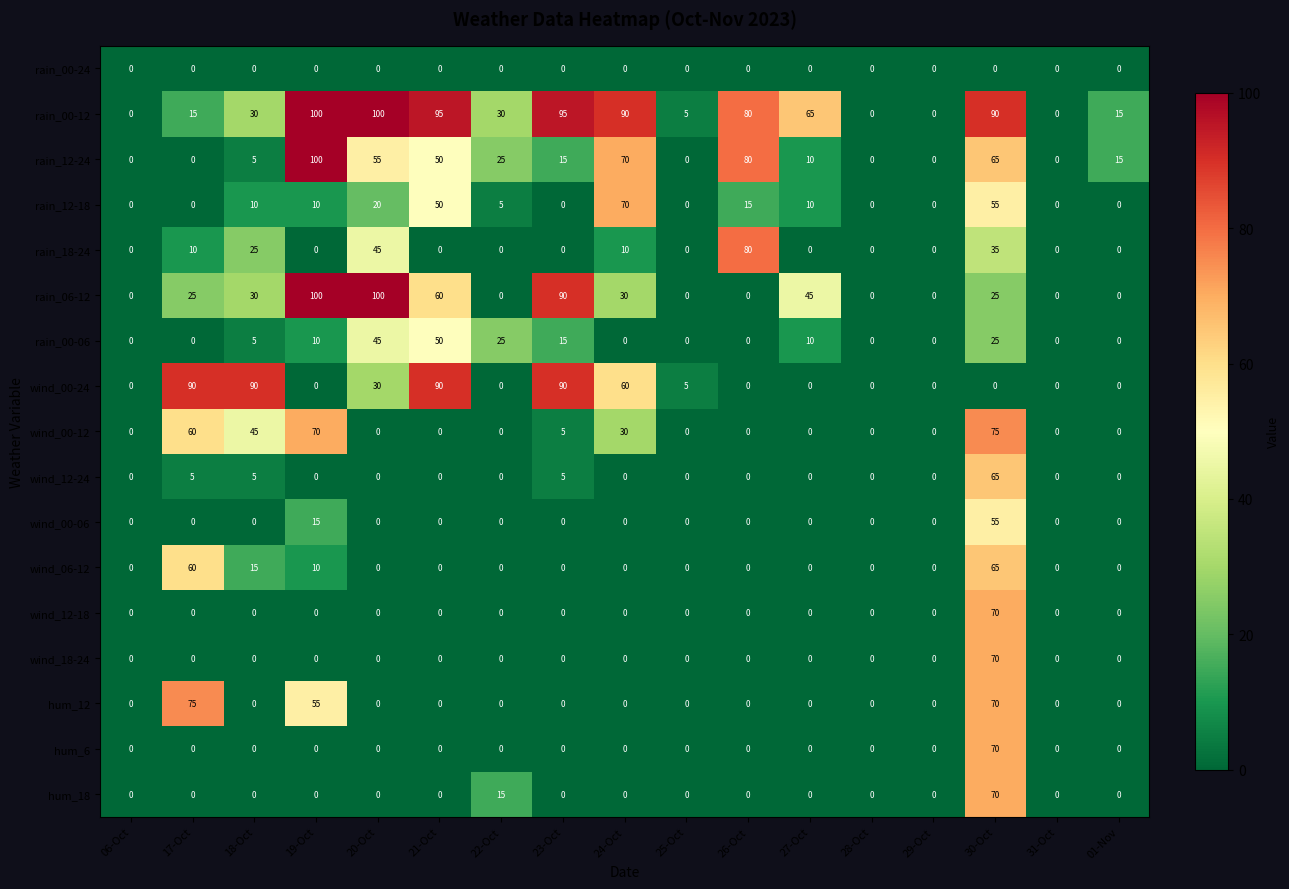

The value of wind_00-06 at 19-Oct is 6. True or false?

False